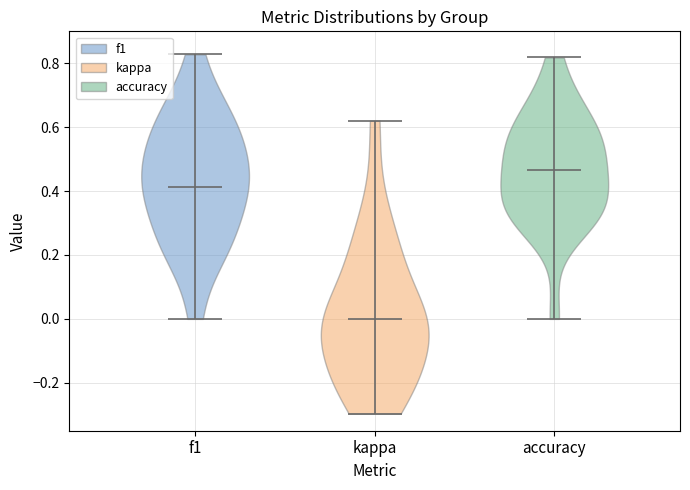

What is the lowest point the violin for accuracy reaches on the y-axis? The values are not printed on the chart, so give them approximately, as read against the axis.

0.00